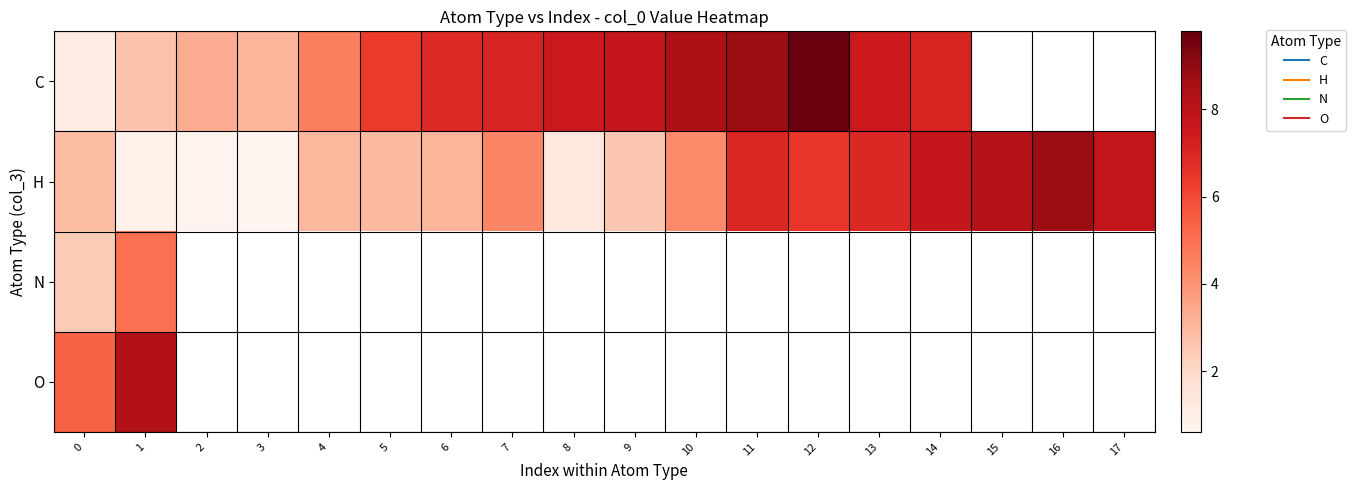

Which category has the highest value in the N series?

1